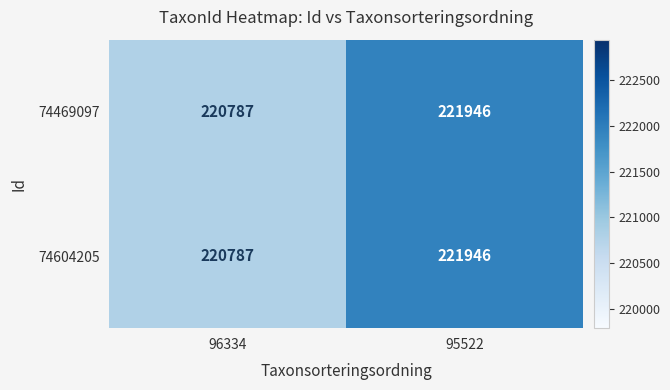

Which category has the lowest value across all series?

96334